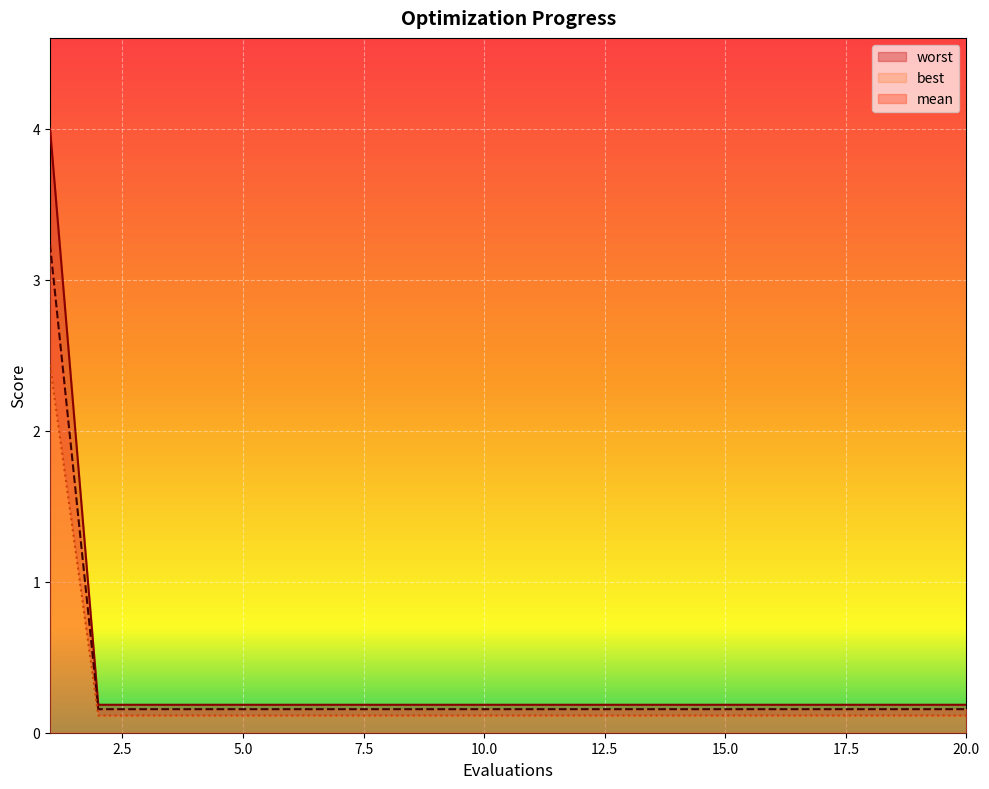

Which category has the lowest value across all series?

2